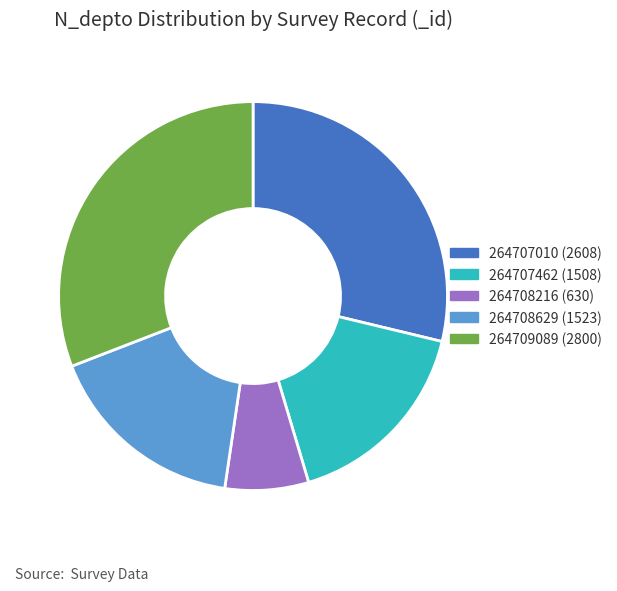

Does 264709089 represent more than half of the total?

No